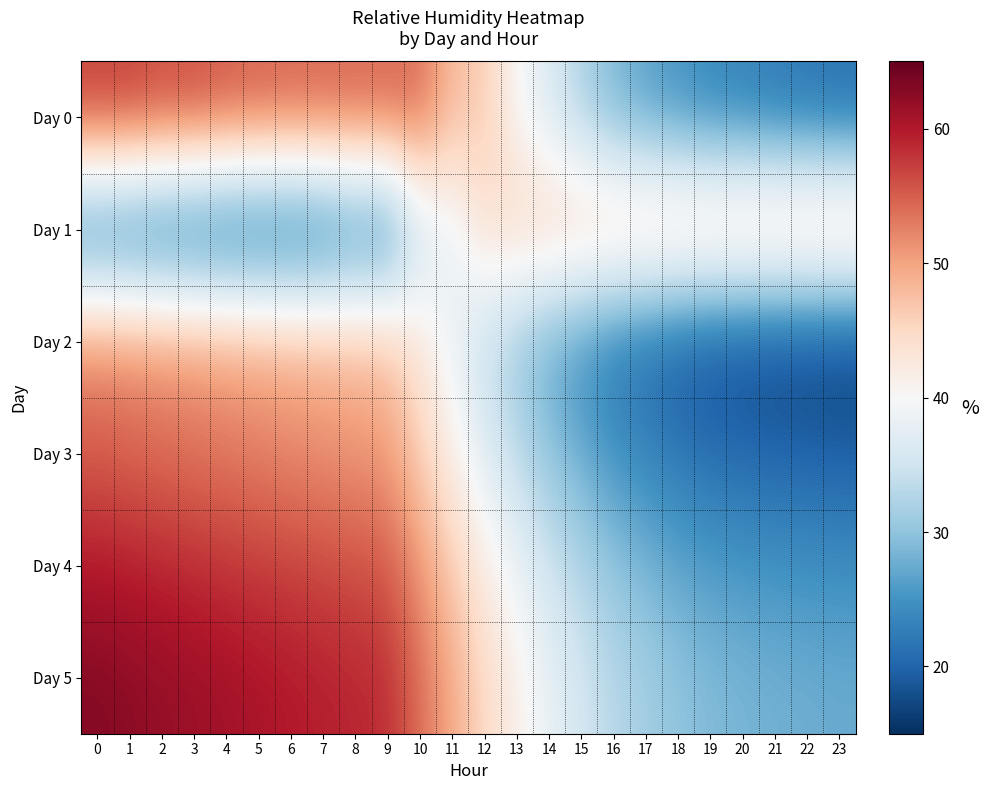

Reading left to right, extract all data points from this chart.

Day 0: 0=57.6	1=57.6	2=56.6	3=56.6	4=55.7	5=55.3	6=55.0	7=55.0	8=54.8	9=54.8	10=54.4	11=47.7	12=46.5	13=39.9	14=36.3	15=32.1	16=28.6	17=26.4	18=25.0	19=23.6	20=23.1	21=22.1	22=21.7	23=21.1
Day 1: 0=20.7	1=20.3	2=19.6	3=19.4	4=18.8	5=18.9	6=18.8	7=19.6	8=21.8	9=21.8	10=34.4	11=37.9	12=44.0	13=45.5	14=46.5	15=46.9	16=47.2	17=47.5	18=47.8	19=48.1	20=48.4	21=48.7	22=49.0	23=49.3
Day 2: 0=52.0	1=51.5	2=51.0	3=50.5	4=50.0	5=49.5	6=49.0	7=48.5	8=48.0	9=47.5	10=43.0	11=38.5	12=34.0	13=30.5	14=27.0	15=24.5	16=22.0	17=20.5	18=19.0	19=18.0	20=17.5	21=17.0	22=16.8	23=16.5
Day 3: 0=55.0	1=54.5	2=54.0	3=53.5	4=53.0	5=52.5	6=52.0	7=51.5	8=51.0	9=50.5	10=46.0	11=41.5	12=37.0	13=33.5	14=30.0	15=27.5	16=25.0	17=23.5	18=22.0	19=21.0	20=20.5	21=20.0	22=19.8	23=19.5
Day 4: 0=60.0	1=59.5	2=59.0	3=58.5	4=58.0	5=57.5	6=57.0	7=56.5	8=56.0	9=55.5	10=51.0	11=46.5	12=42.0	13=38.5	14=35.0	15=32.5	16=30.0	17=28.5	18=27.0	19=26.0	20=25.5	21=25.0	22=24.8	23=24.5
Day 5: 0=63.0	1=62.5	2=62.0	3=61.5	4=61.0	5=60.5	6=60.0	7=59.5	8=59.0	9=58.5	10=54.0	11=49.5	12=45.0	13=41.5	14=38.0	15=35.5	16=33.0	17=31.5	18=30.0	19=29.0	20=28.5	21=28.0	22=27.8	23=27.5